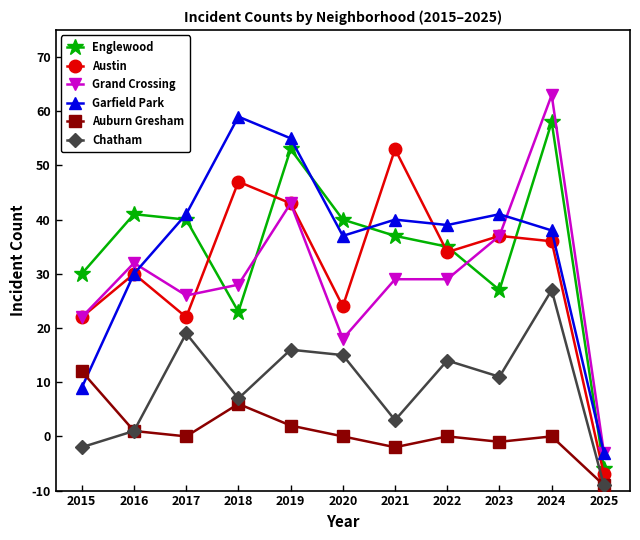

Is this an area chart (filled region under the line)?

No